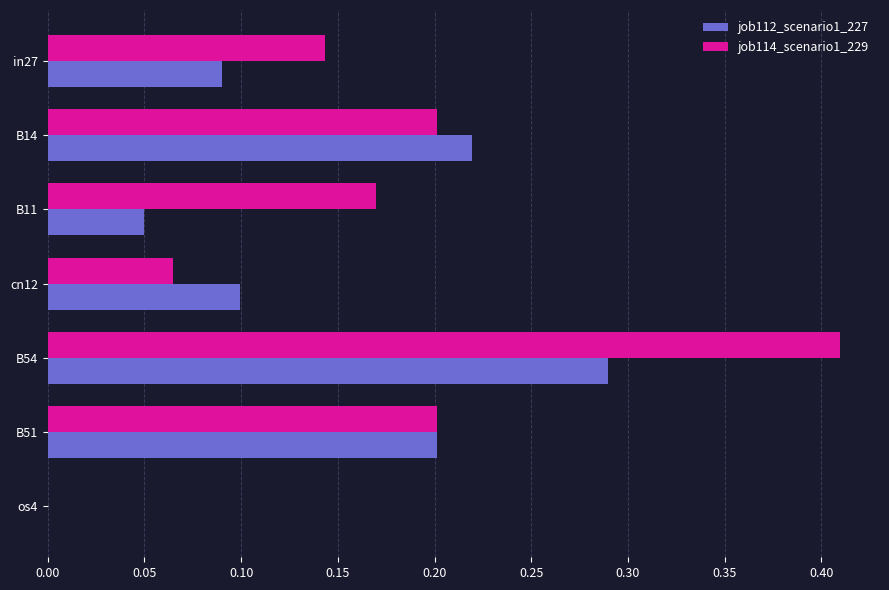

Which label corresponds to the largest value in the chart?

B54